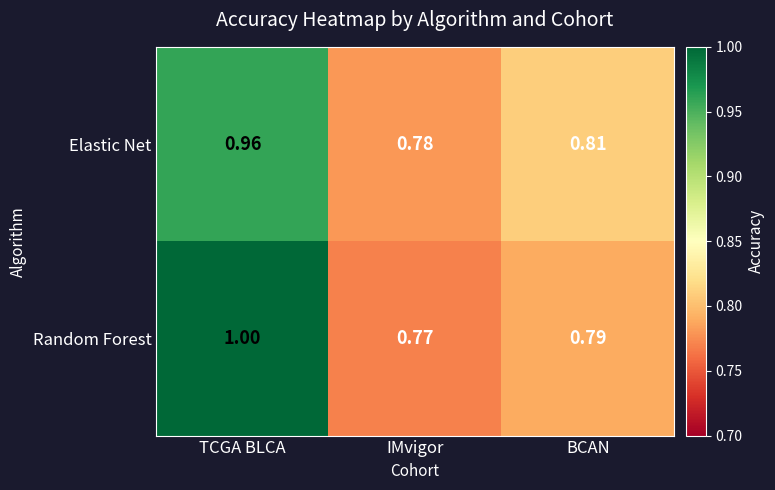

At how many categories does at least one series exceed 0?

3